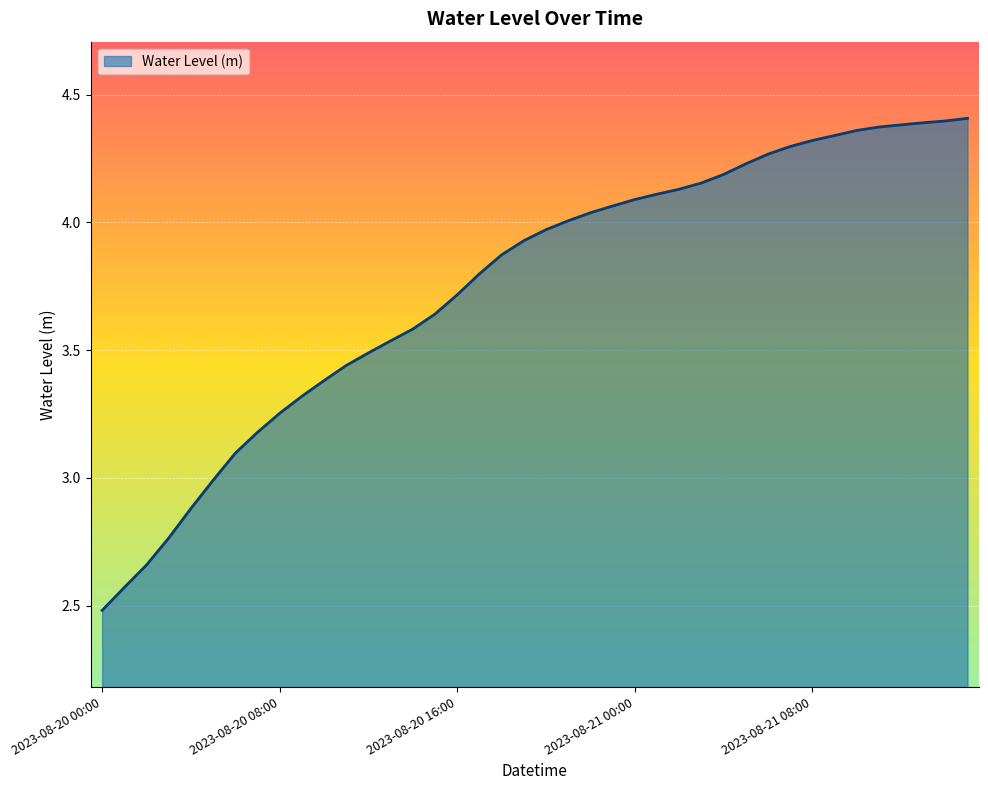

What is the minimum value shown in the chart?

2.5